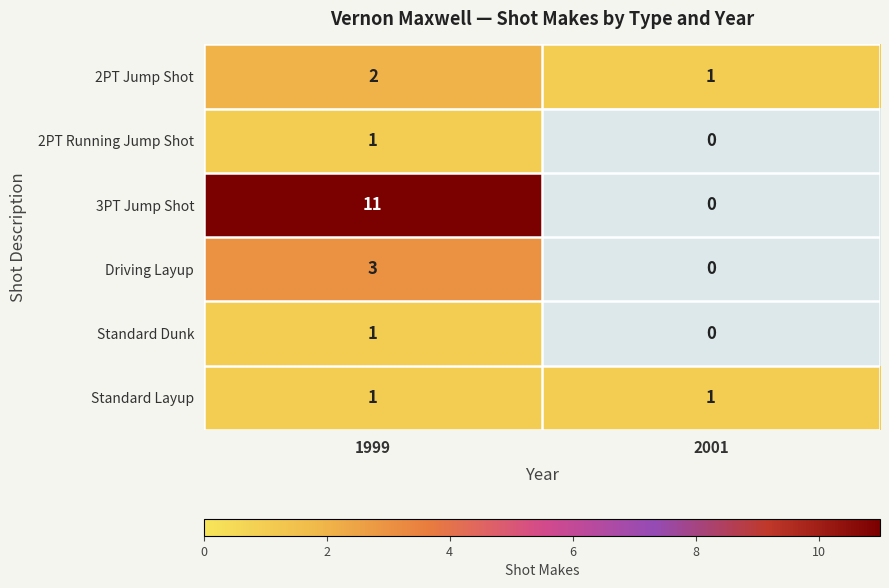

How many series are shown in this chart?

6